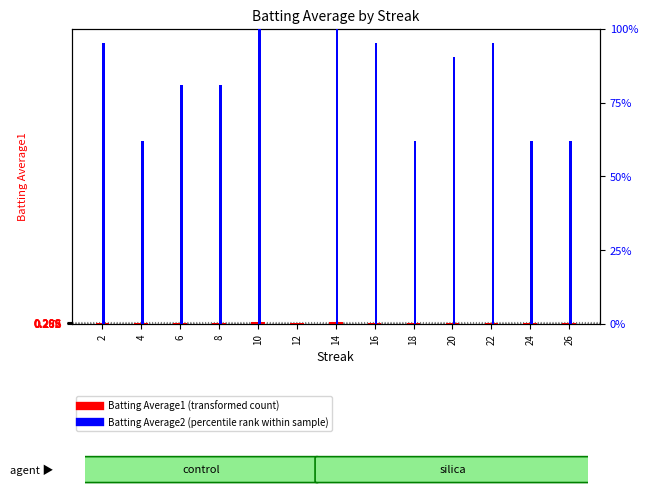

How many bars are there in total?

26